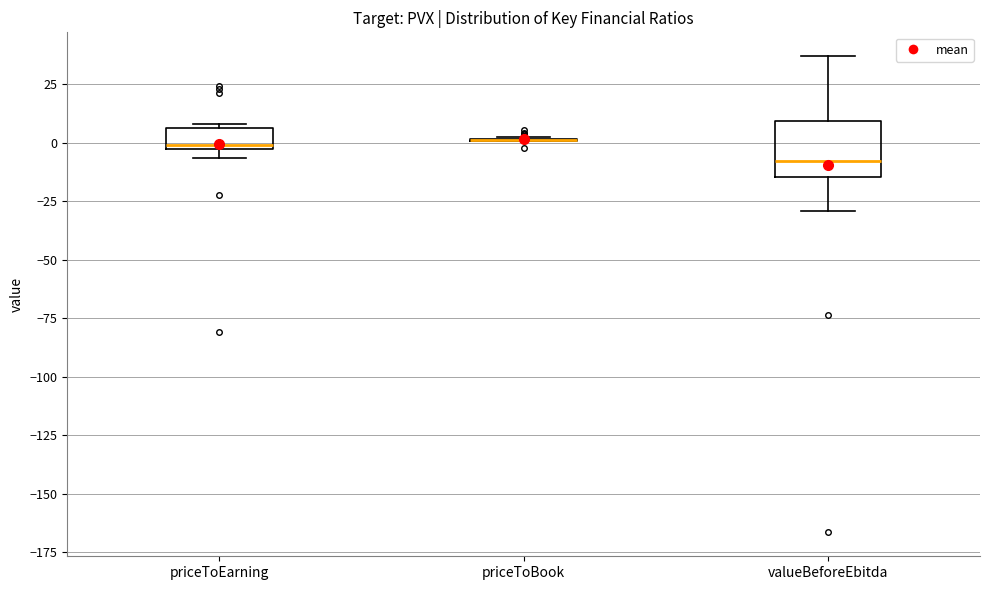

Which box is the tallest, from its lower edge to its upper edge?

valueBeforeEbitda